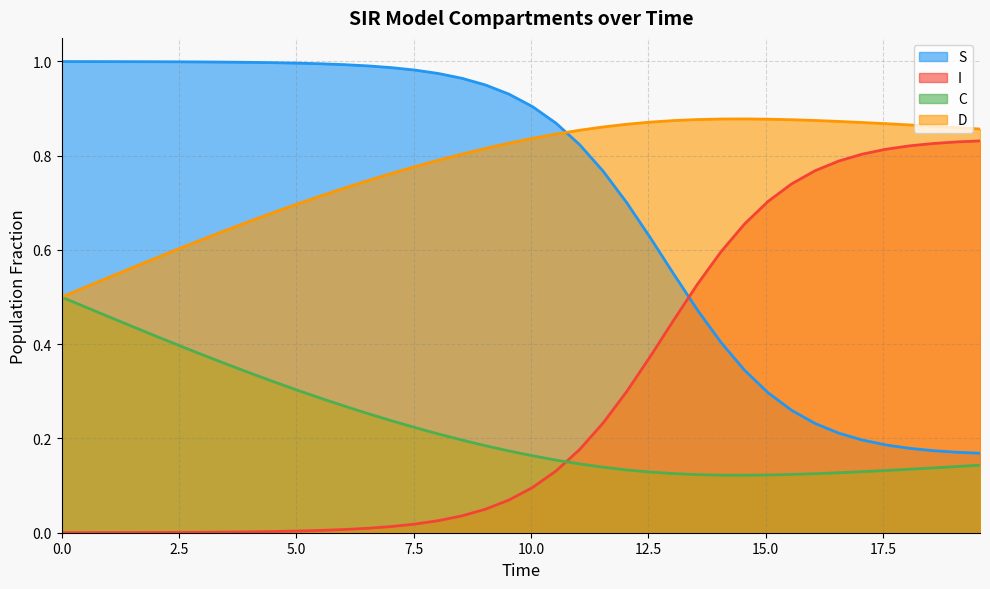

Reading right to left, extract all data points from this chart.

S: 19.565217391304348=0.2	19.06354515050167=0.2	18.561872909698998=0.2	18.06020066889632=0.2	17.558528428093645=0.2	17.05685618729097=0.2	16.555183946488295=0.2	16.05351170568562=0.2	15.551839464882944=0.3	15.050167224080267=0.3	14.548494983277592=0.3	14.046822742474916=0.4	13.545150501672241=0.5	13.043478260869565=0.5	12.54180602006689=0.6	12.040133779264213=0.7	11.538461538461538=0.8	11.036789297658864=0.8	10.535117056856187=0.9	10.033444816053512=0.9	9.531772575250836=0.9	9.03010033444816=1.0	8.528428093645484=1.0	8.02675585284281=1.0	7.525083612040134=1.0	7.023411371237458=1.0	6.521739130434782=1.0	6.020066889632107=1.0	5.518394648829432=1.0	5.016722408026756=1.0	4.51505016722408=1.0	4.013377926421405=1.0	3.511705685618729=1.0	3.0100334448160533=1.0	2.508361204013378=1.0	2.0066889632107023=1.0	1.5050167224080266=1.0	1.0033444816053512=1.0	0.5016722408026756=1.0	0.0=1.0
I: 19.565217391304348=0.8	19.06354515050167=0.8	18.561872909698998=0.8	18.06020066889632=0.8	17.558528428093645=0.8	17.05685618729097=0.8	16.555183946488295=0.8	16.05351170568562=0.8	15.551839464882944=0.7	15.050167224080267=0.7	14.548494983277592=0.7	14.046822742474916=0.6	13.545150501672241=0.5	13.043478260869565=0.5	12.54180602006689=0.4	12.040133779264213=0.3	11.538461538461538=0.2	11.036789297658864=0.2	10.535117056856187=0.1	10.033444816053512=0.1	9.531772575250836=0.1	9.03010033444816=0.0	8.528428093645484=0.0	8.02675585284281=0.0	7.525083612040134=0.0	7.023411371237458=0.0	6.521739130434782=0.0	6.020066889632107=0.0	5.518394648829432=0.0	5.016722408026756=0.0	4.51505016722408=0.0	4.013377926421405=0.0	3.511705685618729=0.0	3.0100334448160533=0.0	2.508361204013378=0.0	2.0066889632107023=0.0	1.5050167224080266=0.0	1.0033444816053512=0.0	0.5016722408026756=0.0	0.0=0.0
C: 19.565217391304348=0.1	19.06354515050167=0.1	18.561872909698998=0.1	18.06020066889632=0.1	17.558528428093645=0.1	17.05685618729097=0.1	16.555183946488295=0.1	16.05351170568562=0.1	15.551839464882944=0.1	15.050167224080267=0.1	14.548494983277592=0.1	14.046822742474916=0.1	13.545150501672241=0.1	13.043478260869565=0.1	12.54180602006689=0.1	12.040133779264213=0.1	11.538461538461538=0.1	11.036789297658864=0.1	10.535117056856187=0.2	10.033444816053512=0.2	9.531772575250836=0.2	9.03010033444816=0.2	8.528428093645484=0.2	8.02675585284281=0.2	7.525083612040134=0.2	7.023411371237458=0.2	6.521739130434782=0.3	6.020066889632107=0.3	5.518394648829432=0.3	5.016722408026756=0.3	4.51505016722408=0.3	4.013377926421405=0.3	3.511705685618729=0.4	3.0100334448160533=0.4	2.508361204013378=0.4	2.0066889632107023=0.4	1.5050167224080266=0.4	1.0033444816053512=0.5	0.5016722408026756=0.5	0.0=0.5
D: 19.565217391304348=0.9	19.06354515050167=0.9	18.561872909698998=0.9	18.06020066889632=0.9	17.558528428093645=0.9	17.05685618729097=0.9	16.555183946488295=0.9	16.05351170568562=0.9	15.551839464882944=0.9	15.050167224080267=0.9	14.548494983277592=0.9	14.046822742474916=0.9	13.545150501672241=0.9	13.043478260869565=0.9	12.54180602006689=0.9	12.040133779264213=0.9	11.538461538461538=0.9	11.036789297658864=0.9	10.535117056856187=0.8	10.033444816053512=0.8	9.531772575250836=0.8	9.03010033444816=0.8	8.528428093645484=0.8	8.02675585284281=0.8	7.525083612040134=0.8	7.023411371237458=0.8	6.521739130434782=0.7	6.020066889632107=0.7	5.518394648829432=0.7	5.016722408026756=0.7	4.51505016722408=0.7	4.013377926421405=0.7	3.511705685618729=0.6	3.0100334448160533=0.6	2.508361204013378=0.6	2.0066889632107023=0.6	1.5050167224080266=0.6	1.0033444816053512=0.5	0.5016722408026756=0.5	0.0=0.5